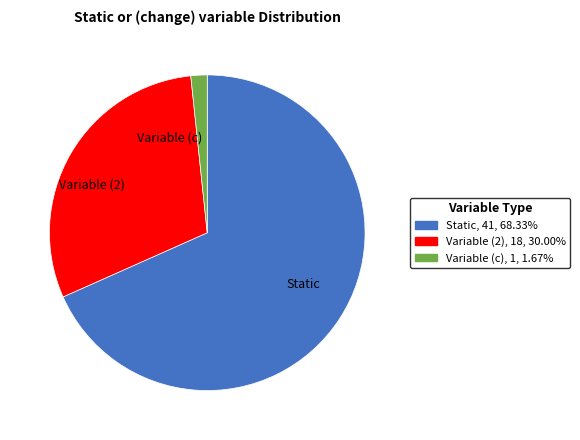

Rank the categories by value from lowest to highest.

Variable (c), Variable (2), Static